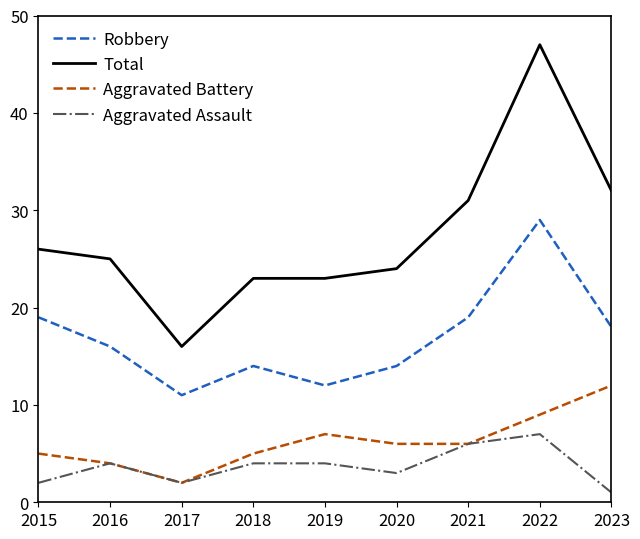

At which label does Total reach its peak?

2022